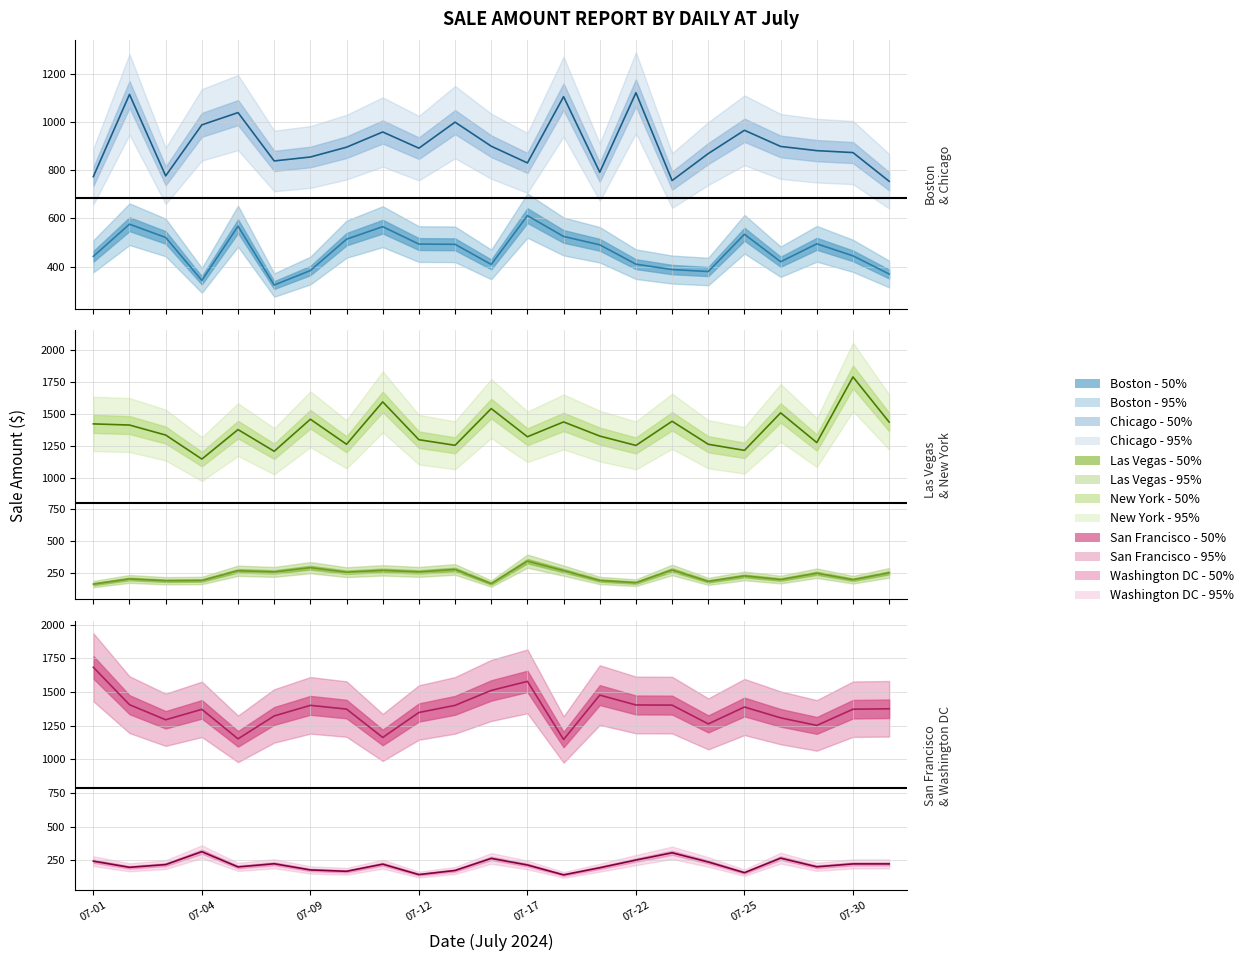

What is the greatest value displayed?

1789.2